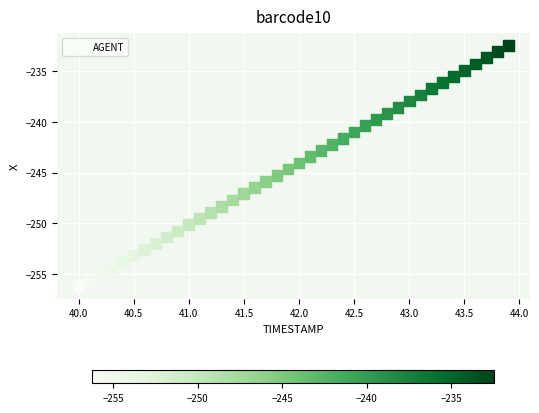

What is the range of Y values (max minus min)?

23.8